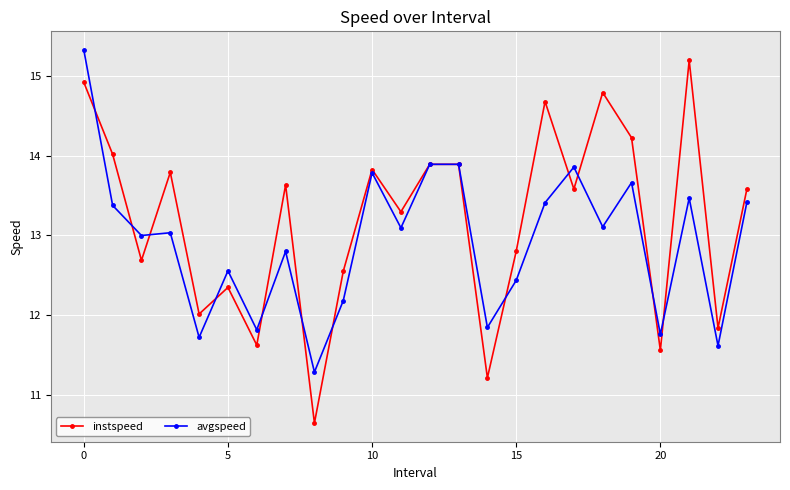

Is this an area chart (filled region under the line)?

No